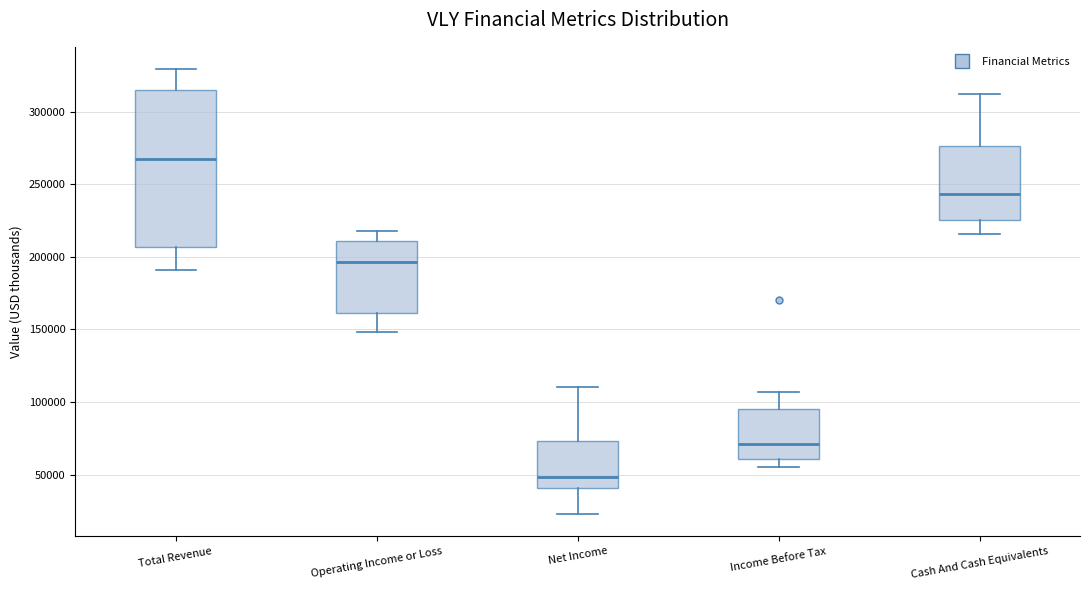

Which box is the tallest, from its lower edge to its upper edge?

Total Revenue